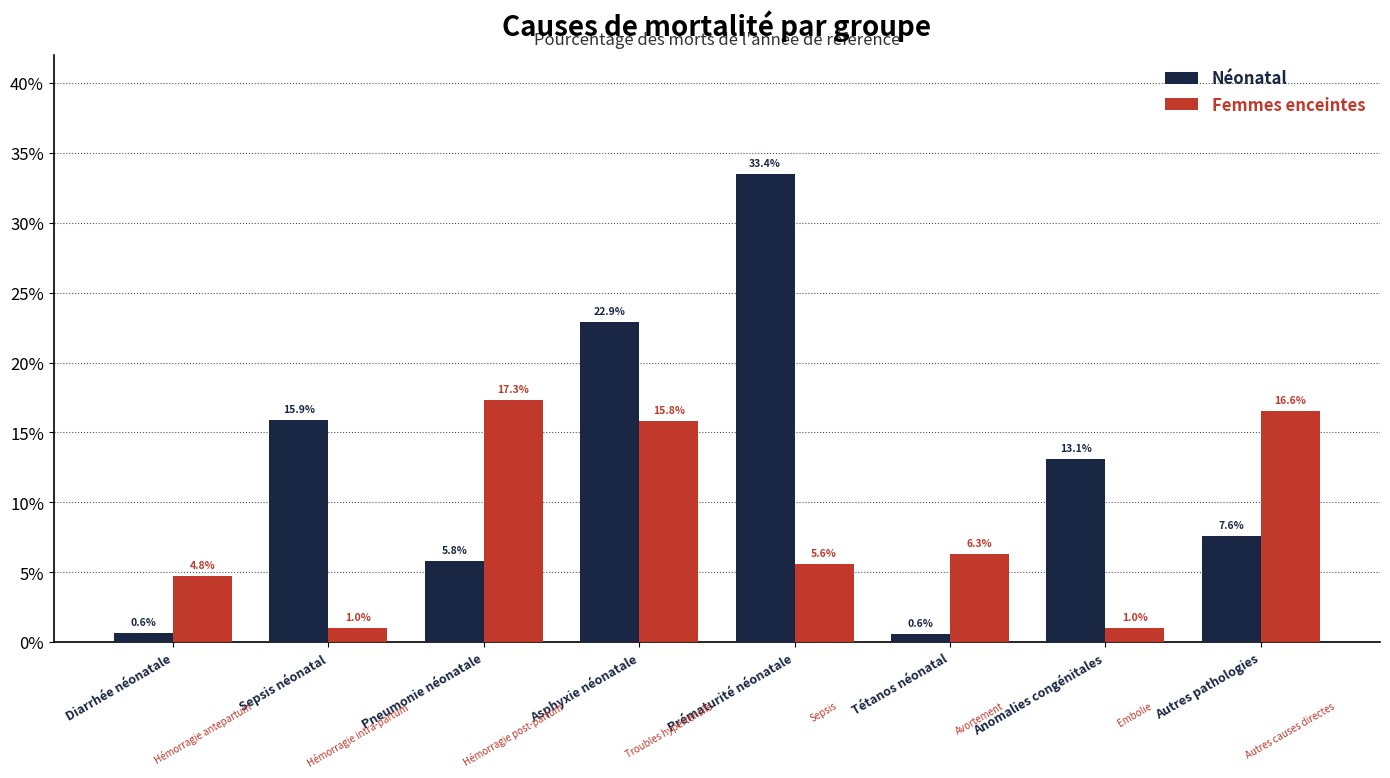

Is the value of Femmes enceintes at Pneumonie néonatale greater than the value of Néonatal at Tétanos néonatal?

Yes